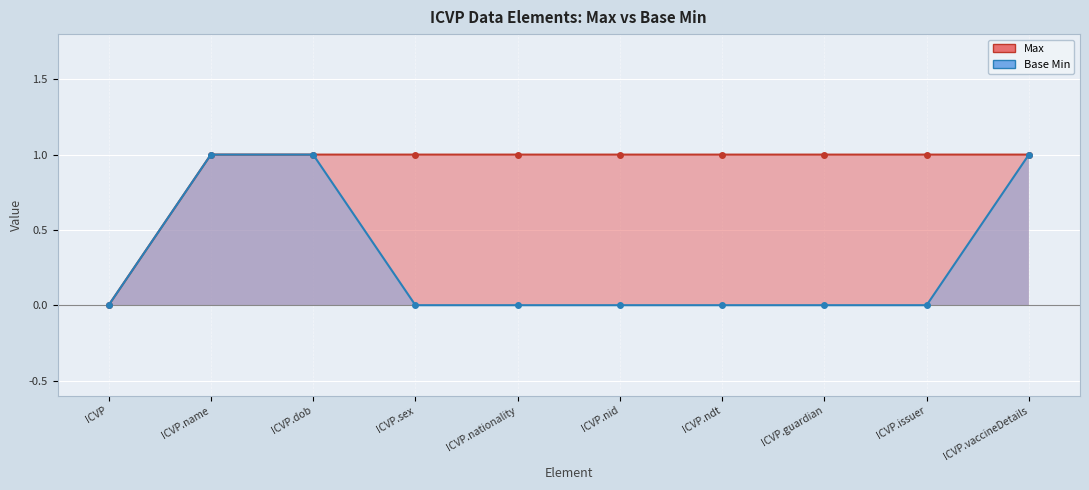

What is the difference between the maximum and minimum values in the Max series?

1